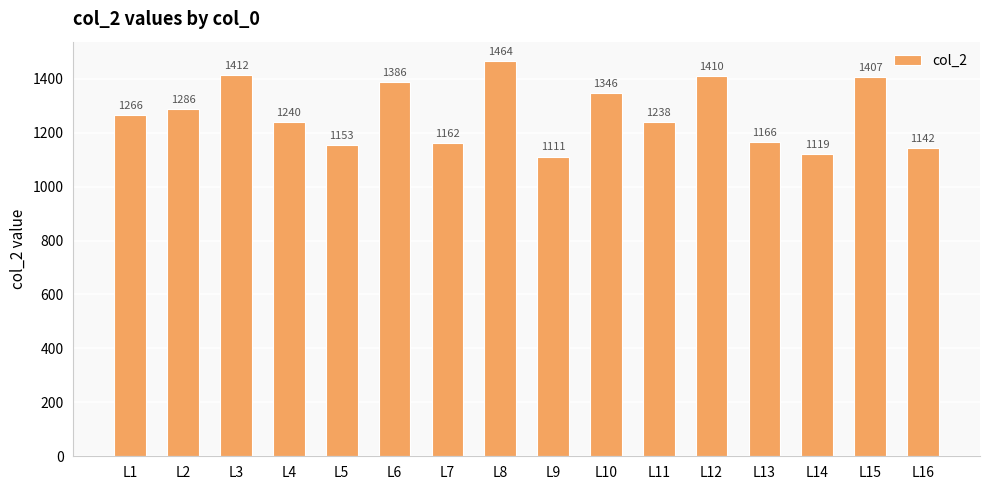

How many data points does each series have?

16